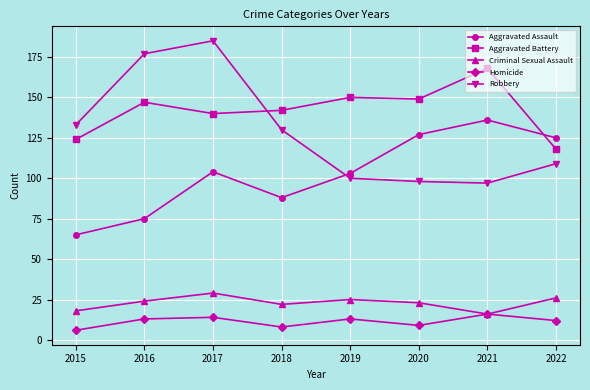

The Robbery series shows 209 at 2018. True or false?

False